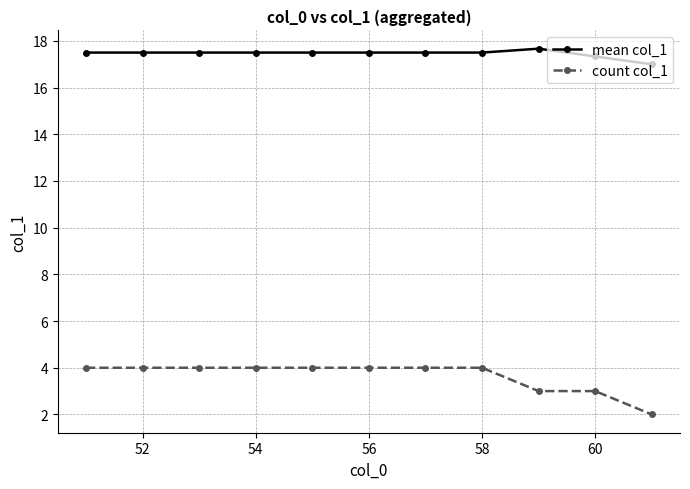

List the series in order of their peak value, lowest first.

count col_1, mean col_1